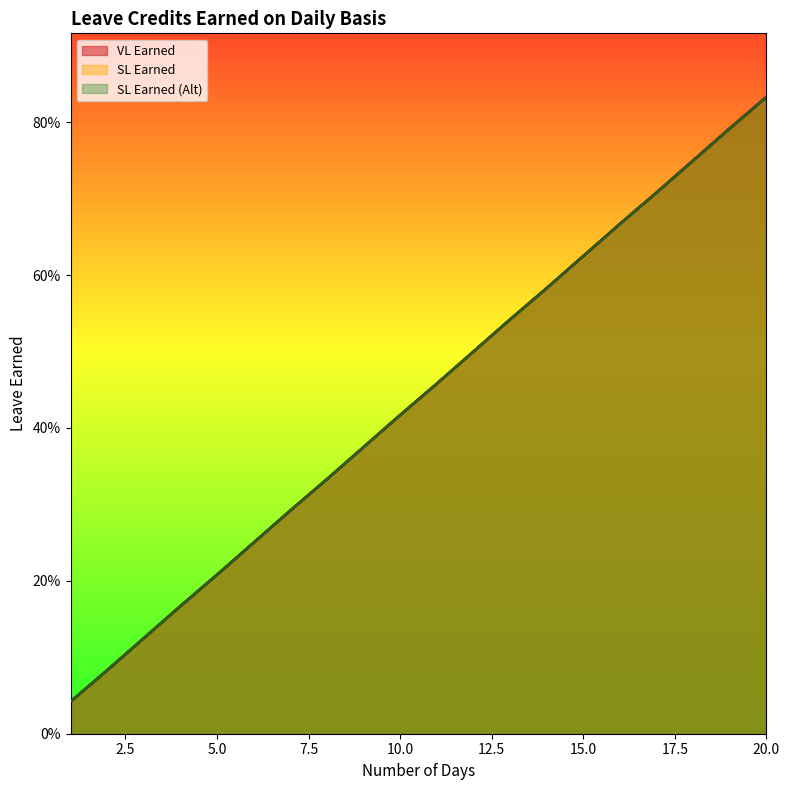

Reading left to right, list all the values displayed in this chart.

VL Earned: 0.0	0.1	0.1	0.2	0.2	0.2	0.3	0.3	0.4	0.4	0.5	0.5	0.5	0.6	0.6	0.7	0.7	0.8	0.8	0.8
SL Earned: 0.0	0.1	0.1	0.2	0.2	0.2	0.3	0.3	0.4	0.4	0.5	0.5	0.5	0.6	0.6	0.7	0.7	0.8	0.8	0.8
SL Earned (Alt): 0.0	0.1	0.1	0.2	0.2	0.2	0.3	0.3	0.4	0.4	0.5	0.5	0.5	0.6	0.6	0.7	0.7	0.8	0.8	0.8